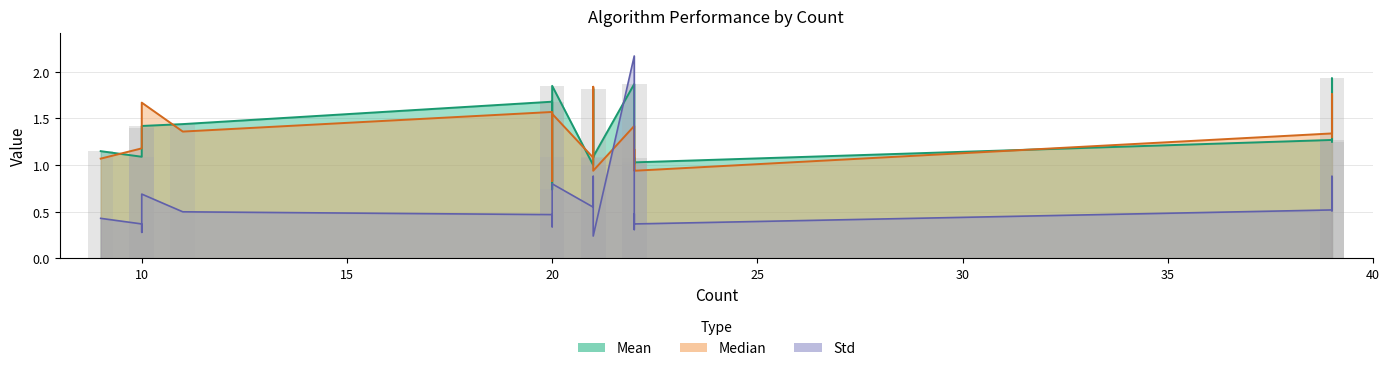

At which category is the sum across all series the highest?

22